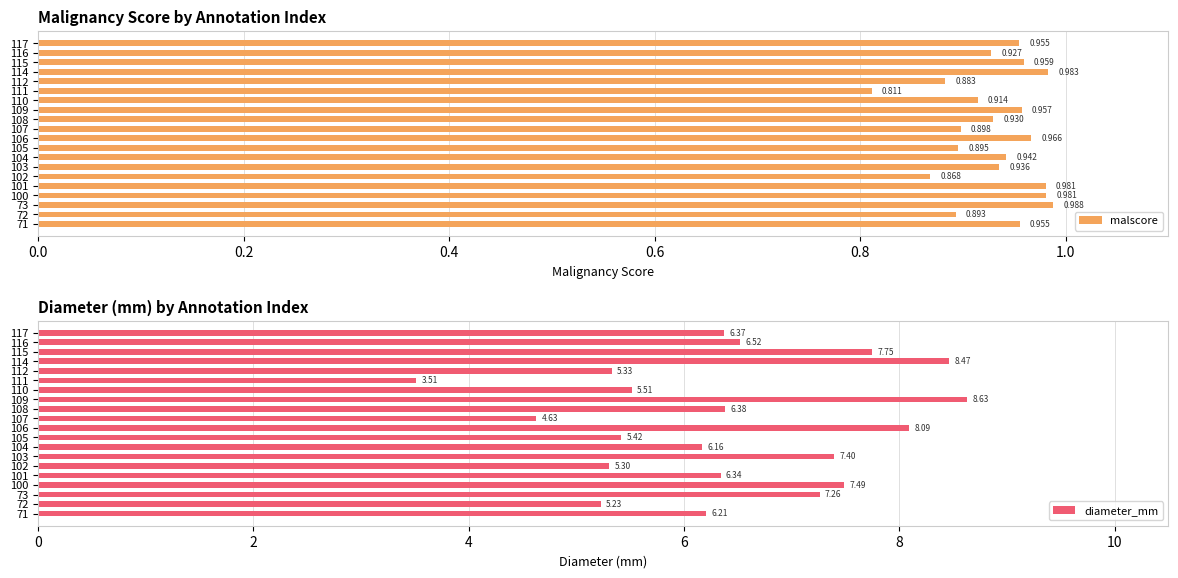

What is the sum of the diameter_mm values at 107 and 101?

11.0